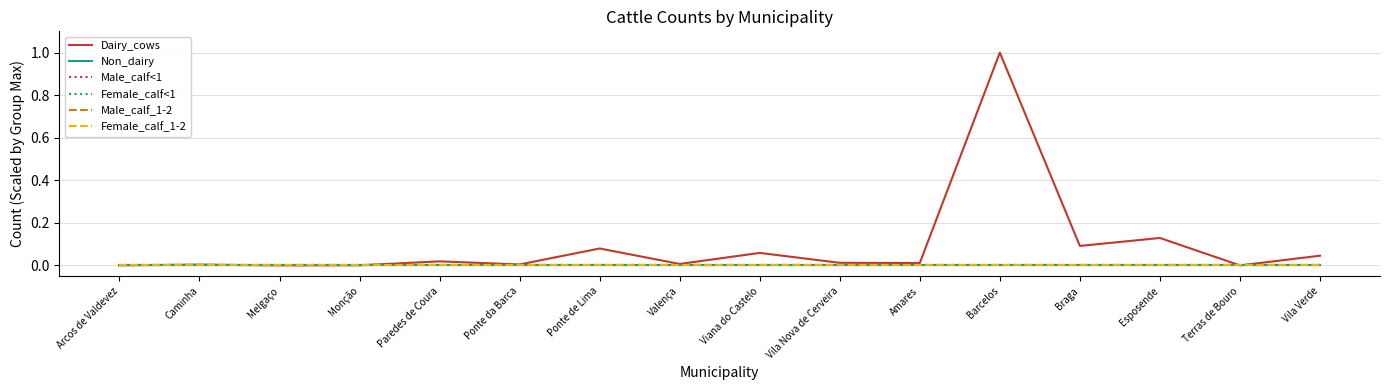

Does the chart have visible grid lines?

Yes